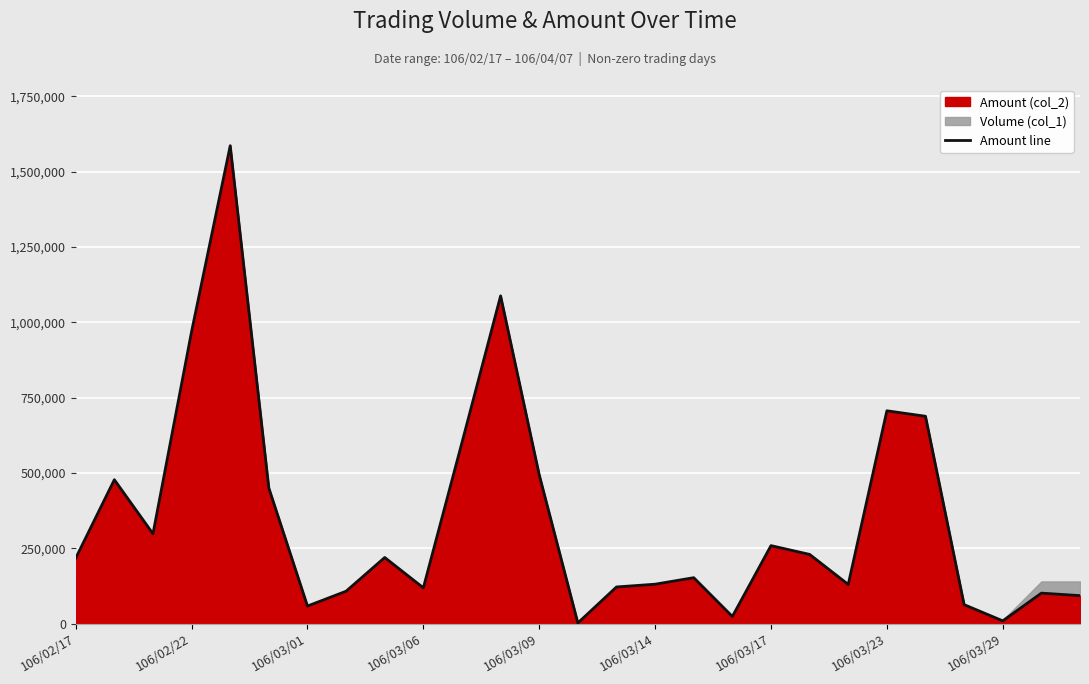

True or false: the data shows 217500 at 106/02/17.

True